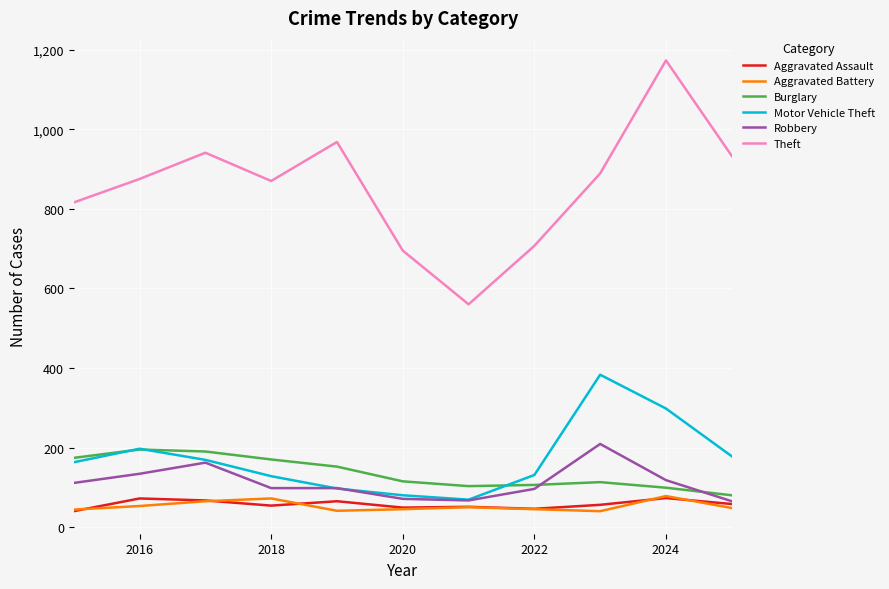

What is the smallest value displayed?

40